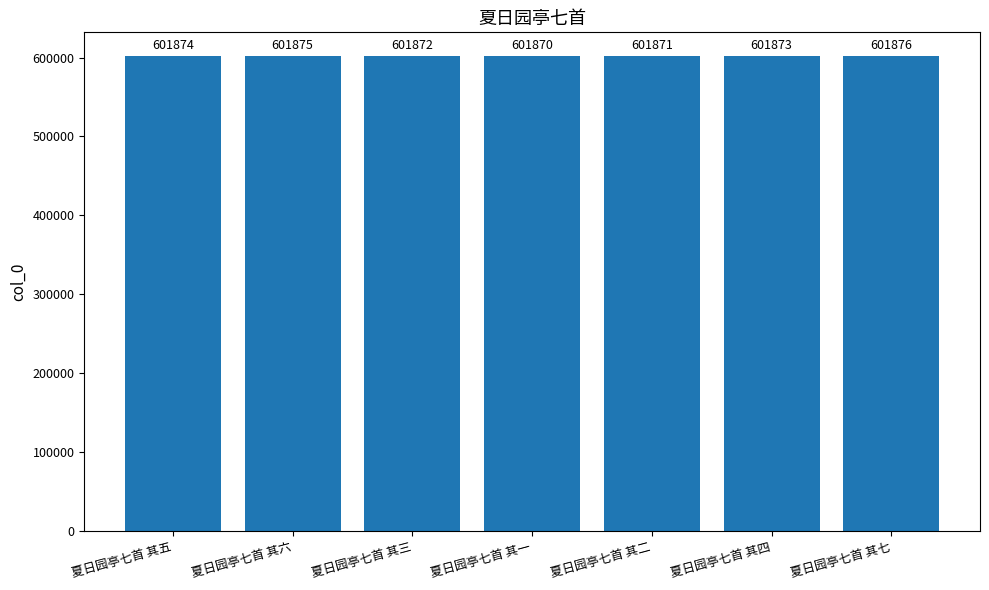

Does the chart contain stacked bars?

No